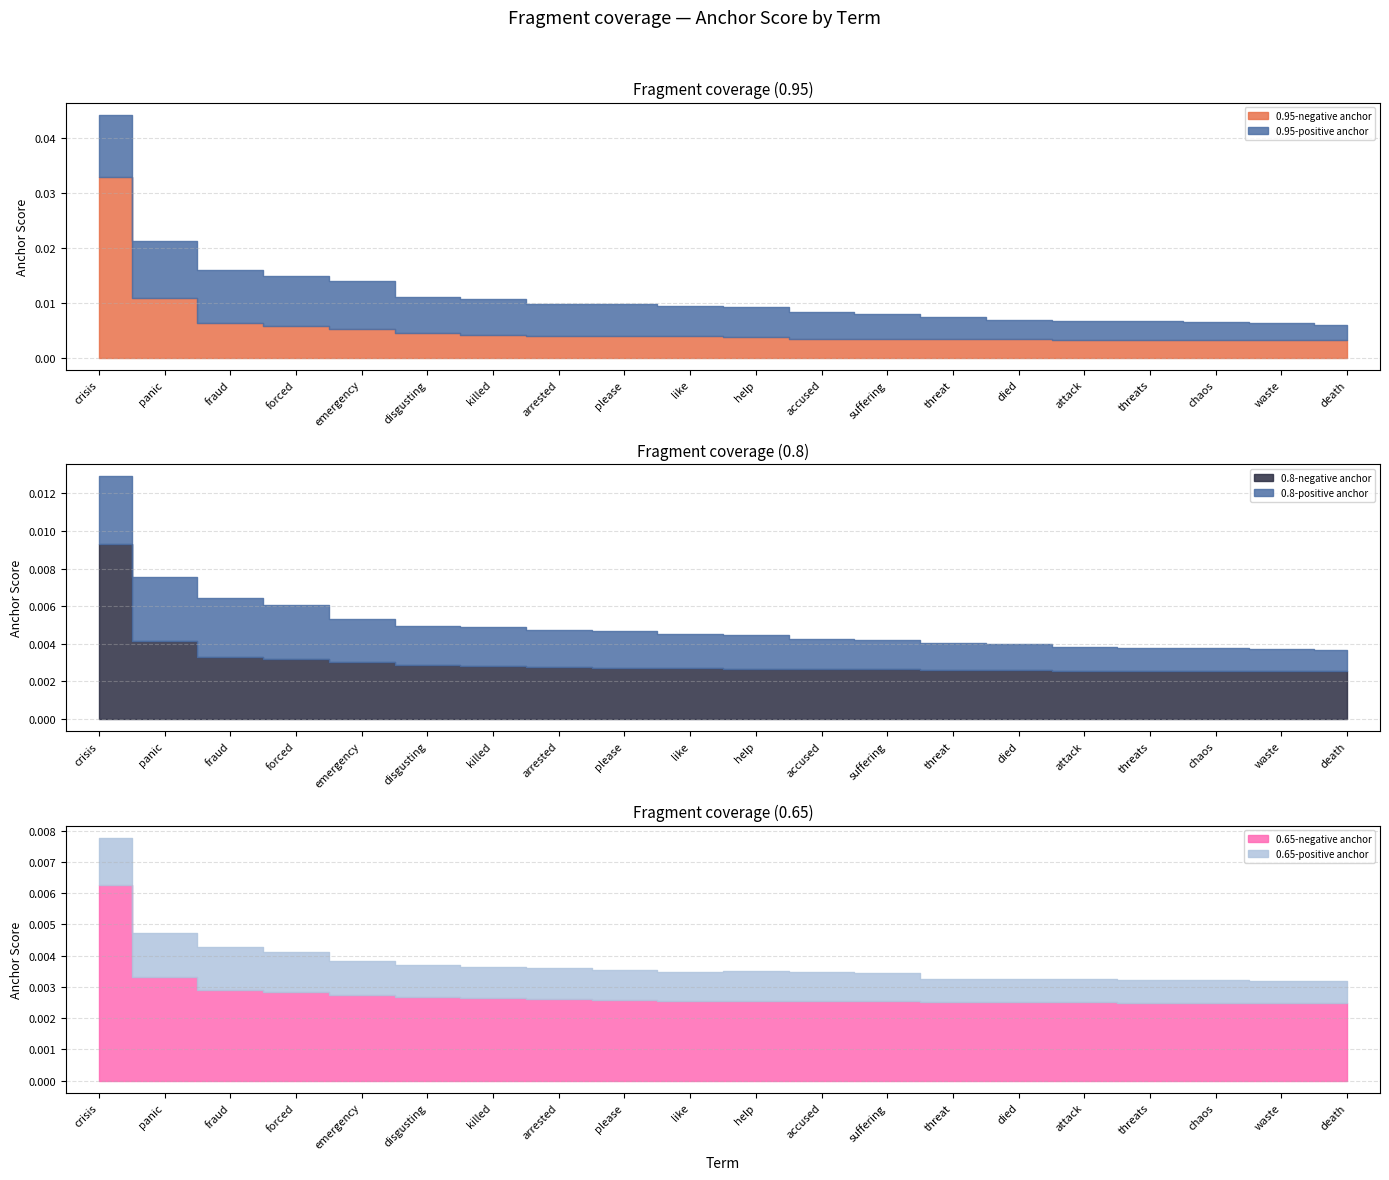

The value of 0.8-negative anchor at died is 0.0. True or false?

True